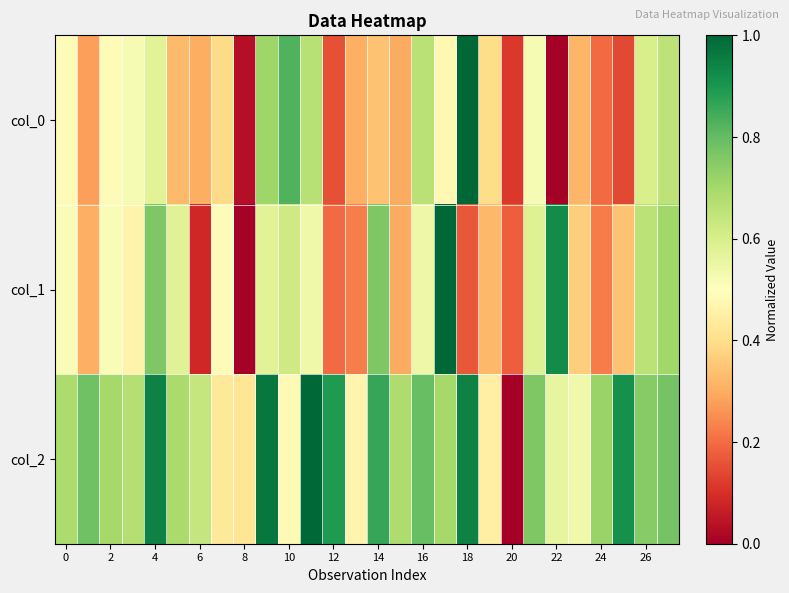

List the series in order of their peak value, highest first.

col_0, col_1, col_2